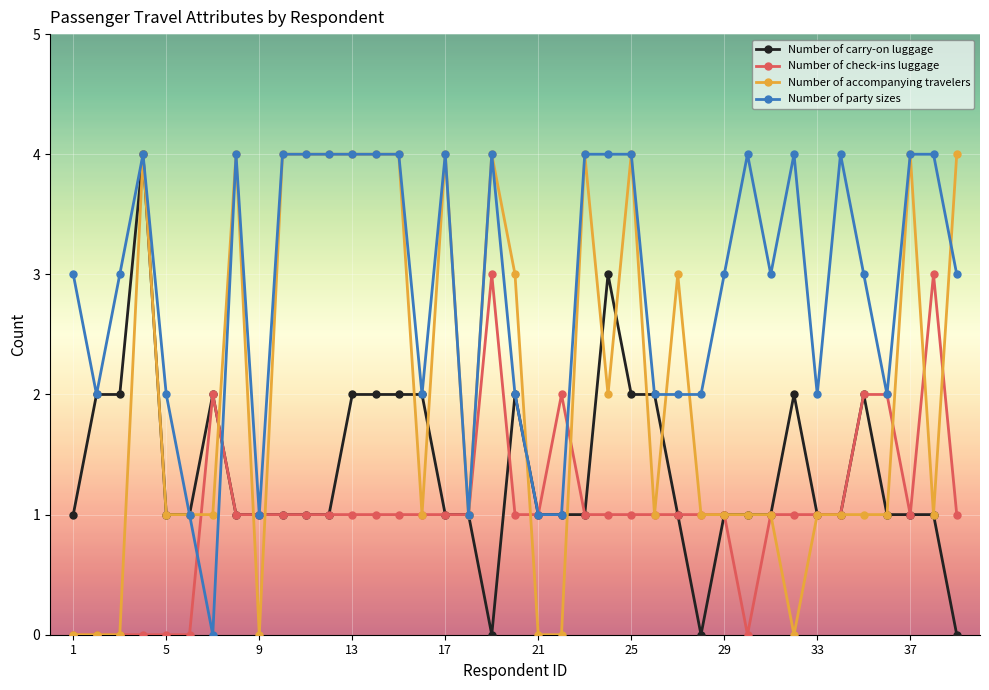

List the series in order of their overall mean, highest first.

Number of party sizes, Number of accompanying travelers, Number of carry-on luggage, Number of check-ins luggage